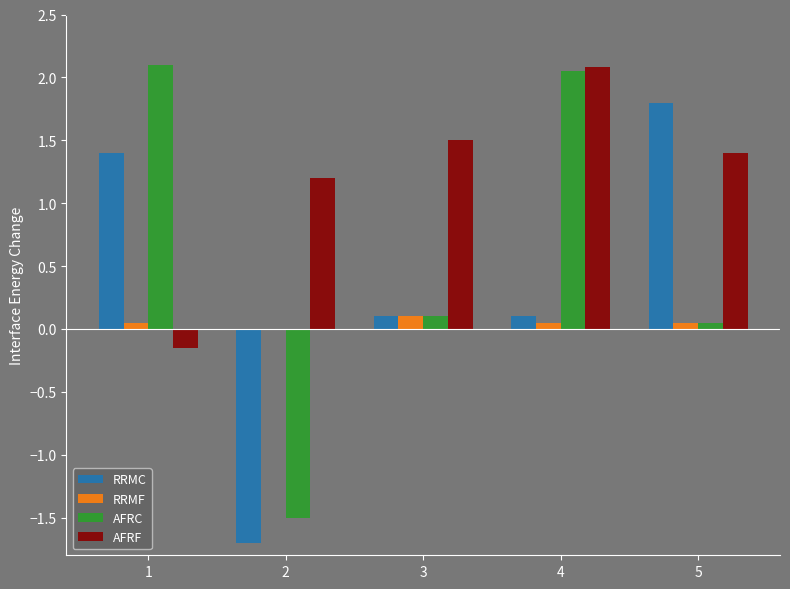

Is the value of AFRF at 4 greater than the value of RRMC at 2?

Yes